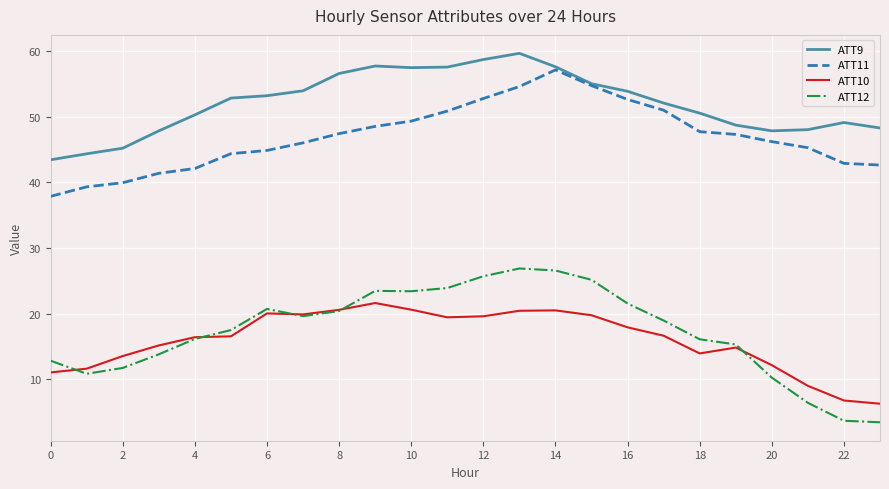

True or false: ATT10 and ATT9 cross at least once.

False